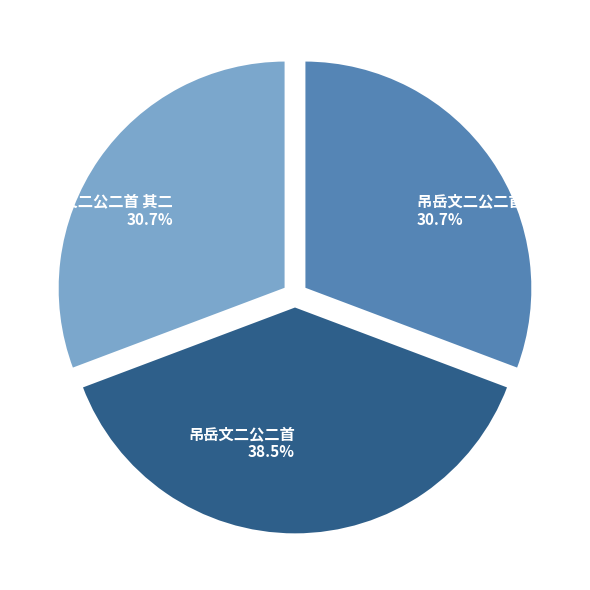

Between 吊岳文二公二首 and 吊岳文二公二首 其一, which is larger?

吊岳文二公二首